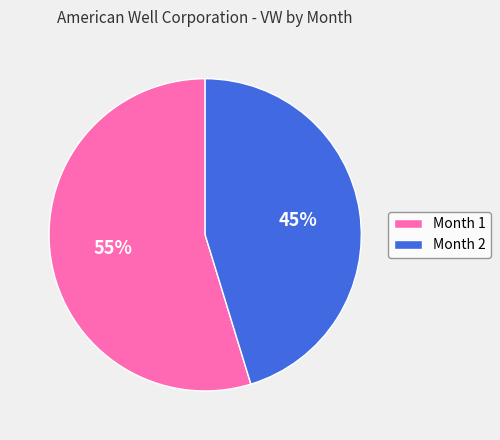

Do Month 2 and Month 1 together represent more than half of the pie?

Yes